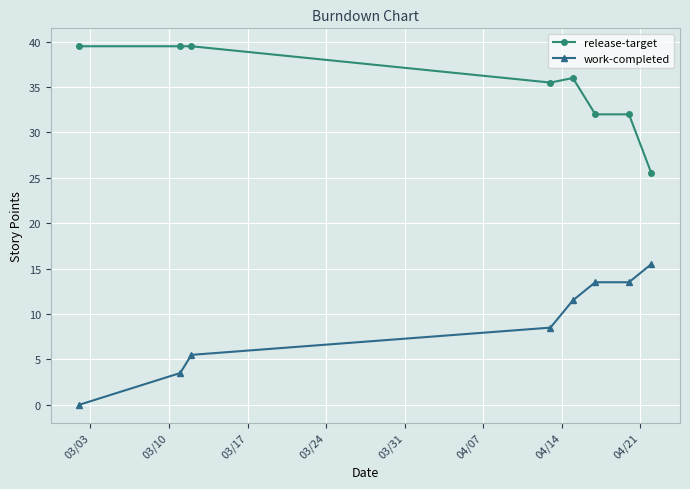

At how many categories does at least one series exceed 3?

8